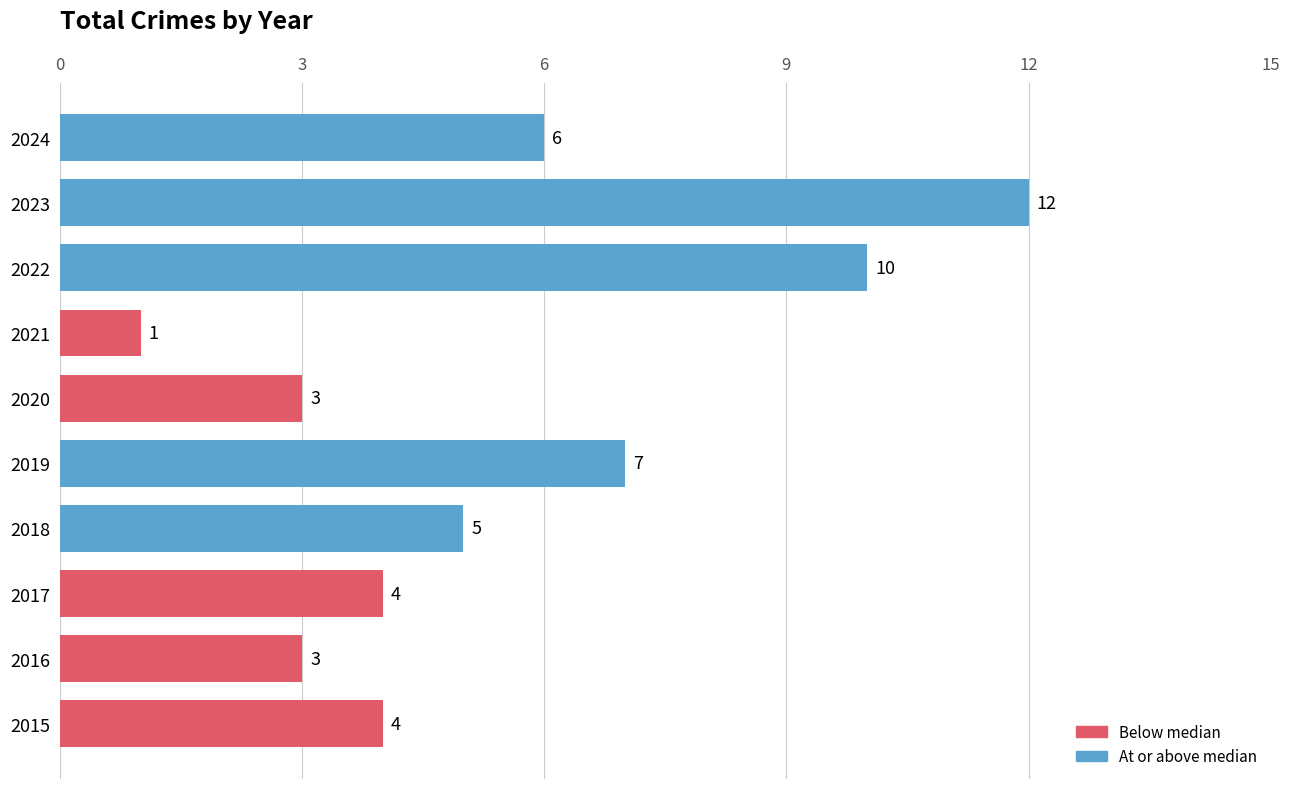

Which label corresponds to the largest value in the chart?

2023